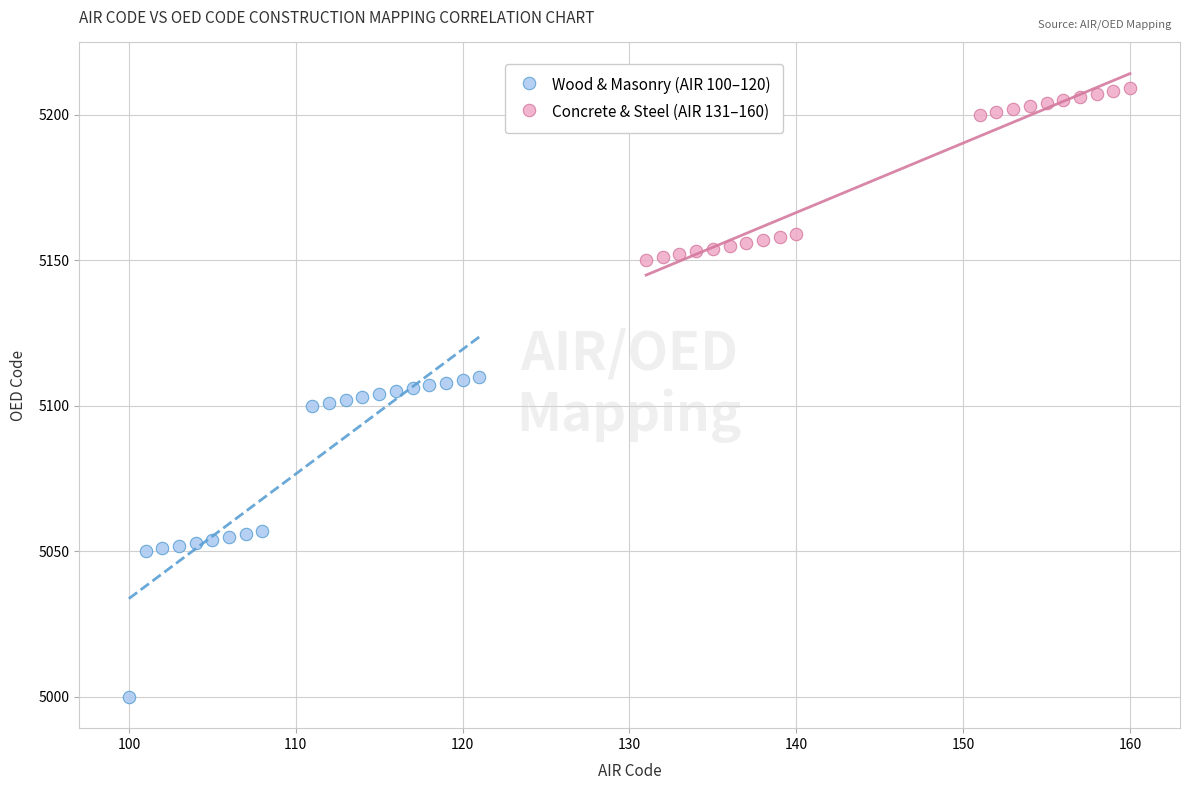

Which series contains the highest Y value?

Concrete & Steel (AIR 131–160)